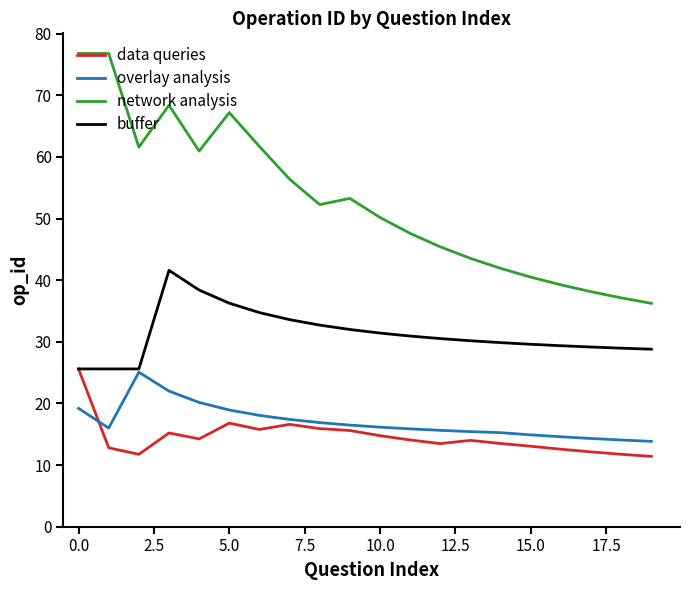

True or false: data queries and network analysis cross at least once.

False